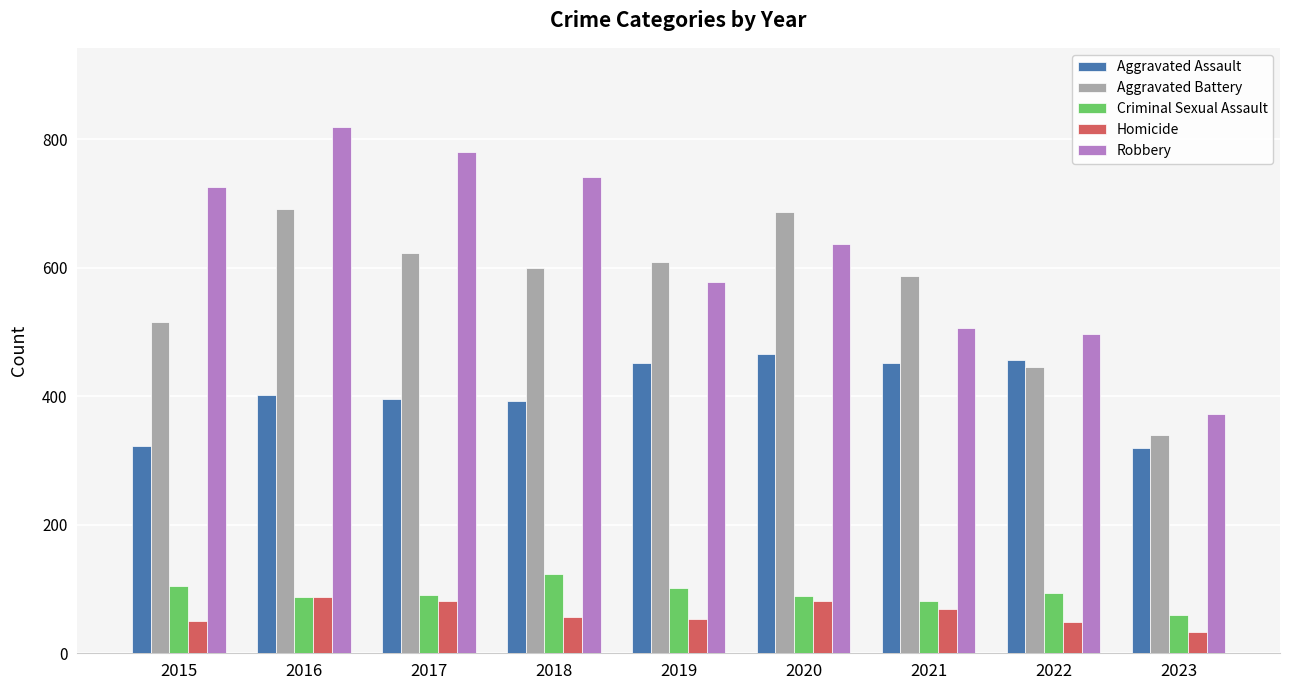

How many bars are there in each group?

5